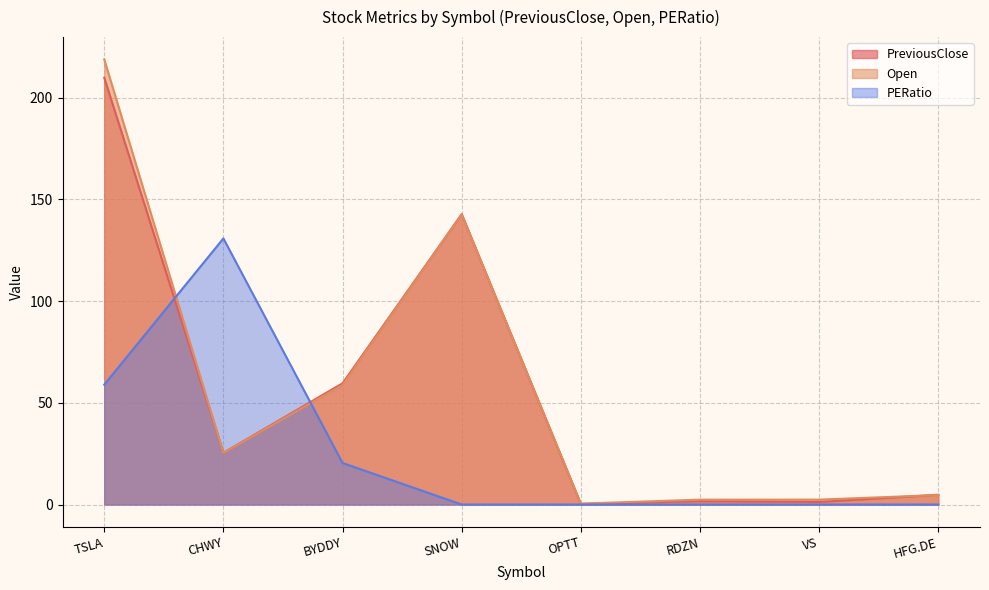

What is the label of the 5th point from the right?

SNOW